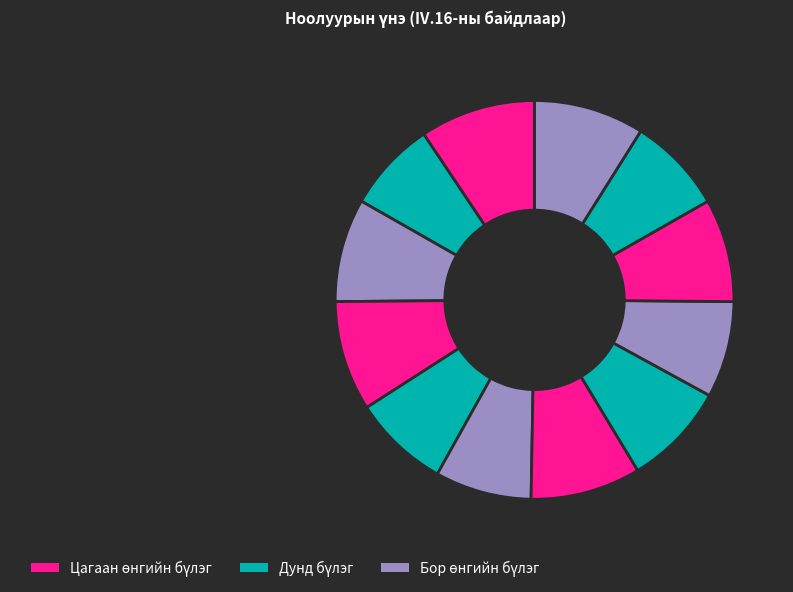

Does any single category account for the majority?

No